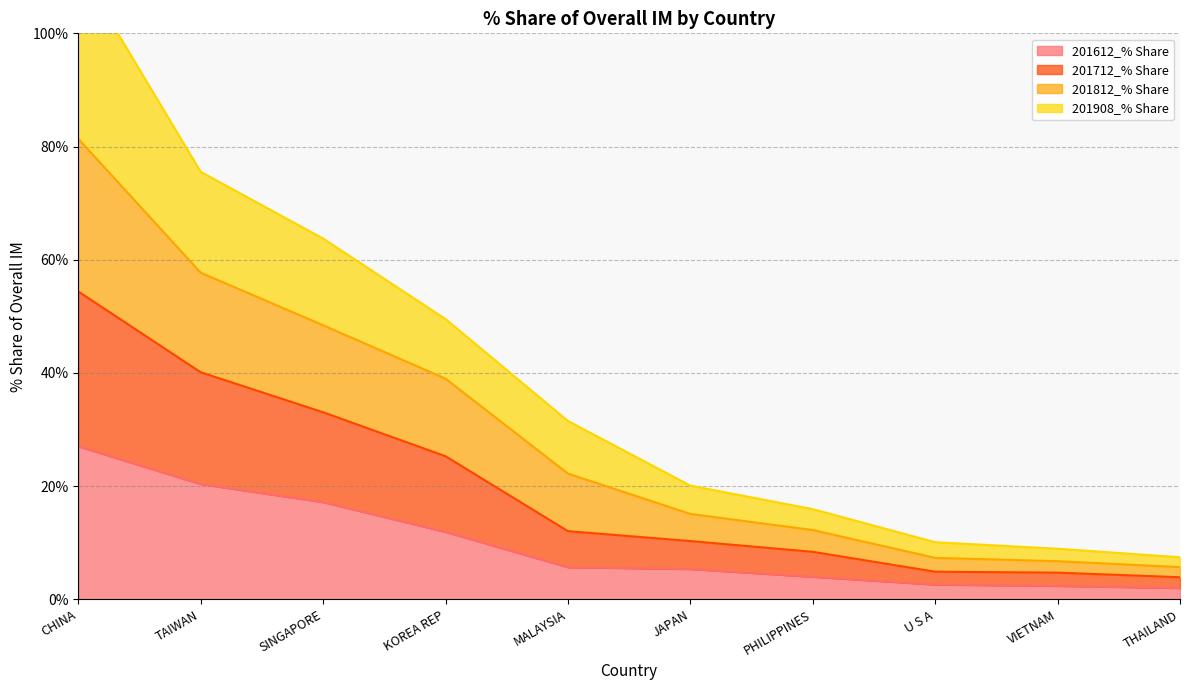

True or false: 201612_% Share has a value of 29.1 at SINGAPORE.

False